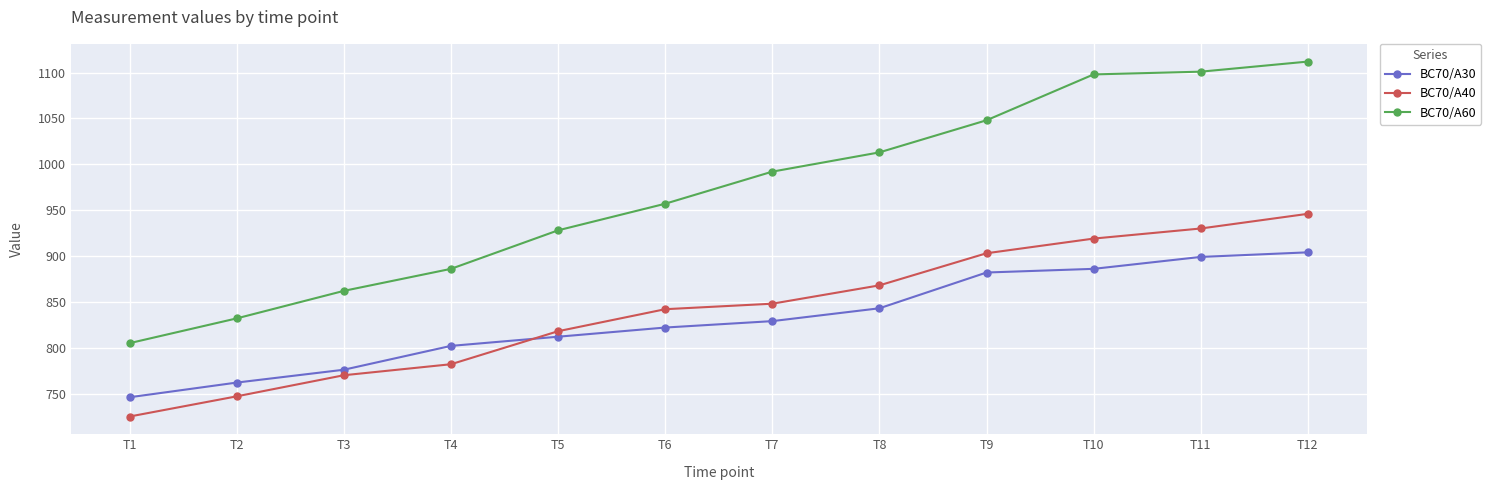

What value does the BC70/A40 series have at T9?

903